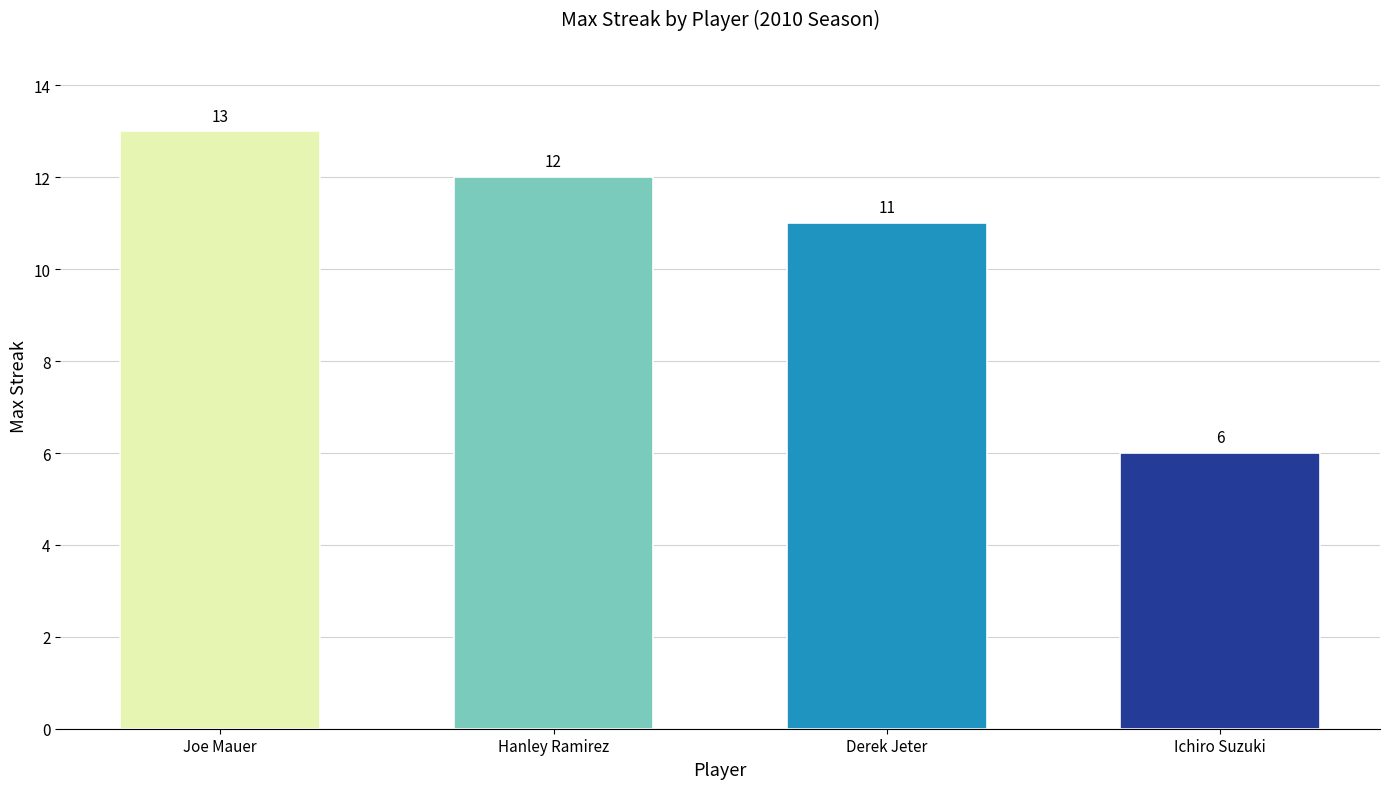

What is the label of the 3rd bar from the left?

Derek Jeter